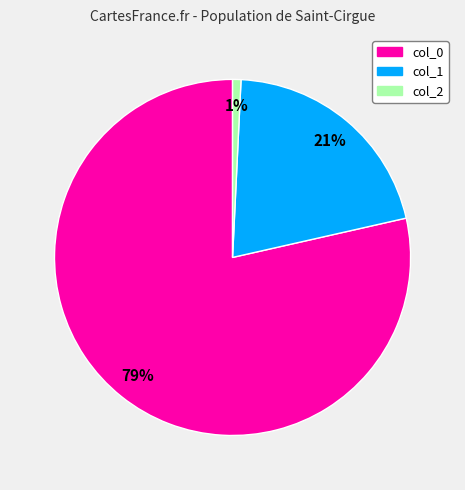

What percentage is the col_1 slice, to the nearest percent?

21%